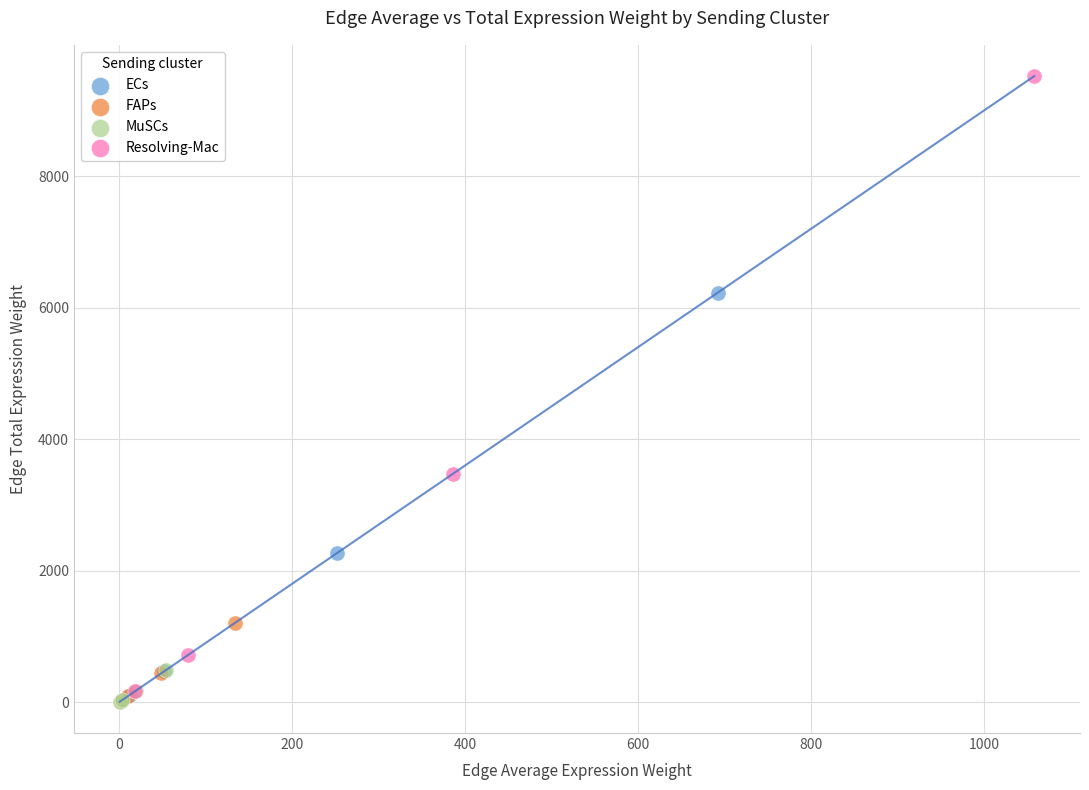

What are all the series names shown in the legend?

ECs, FAPs, MuSCs, Resolving-Mac